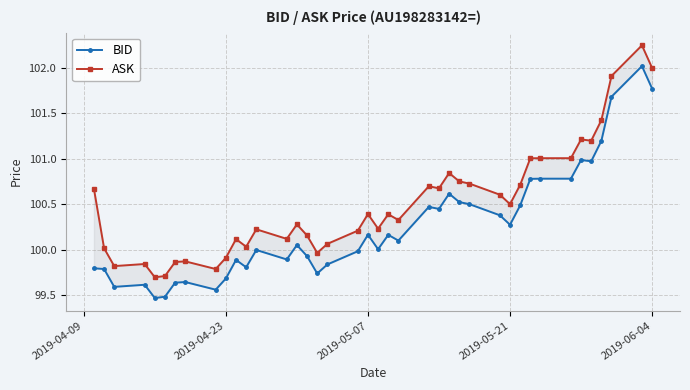

What is the value of the BID point at the 13th from the left?

100.0